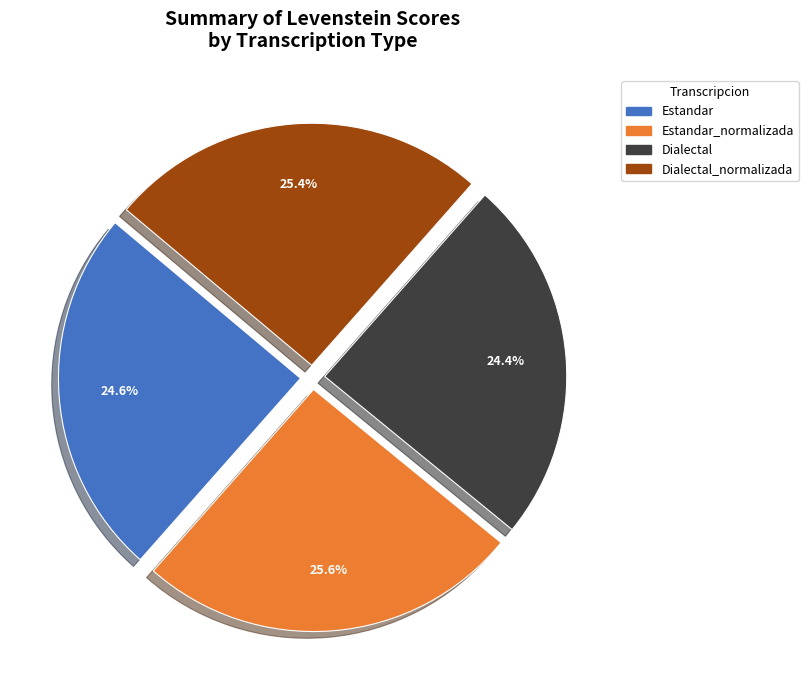

Does any single category account for the majority?

No